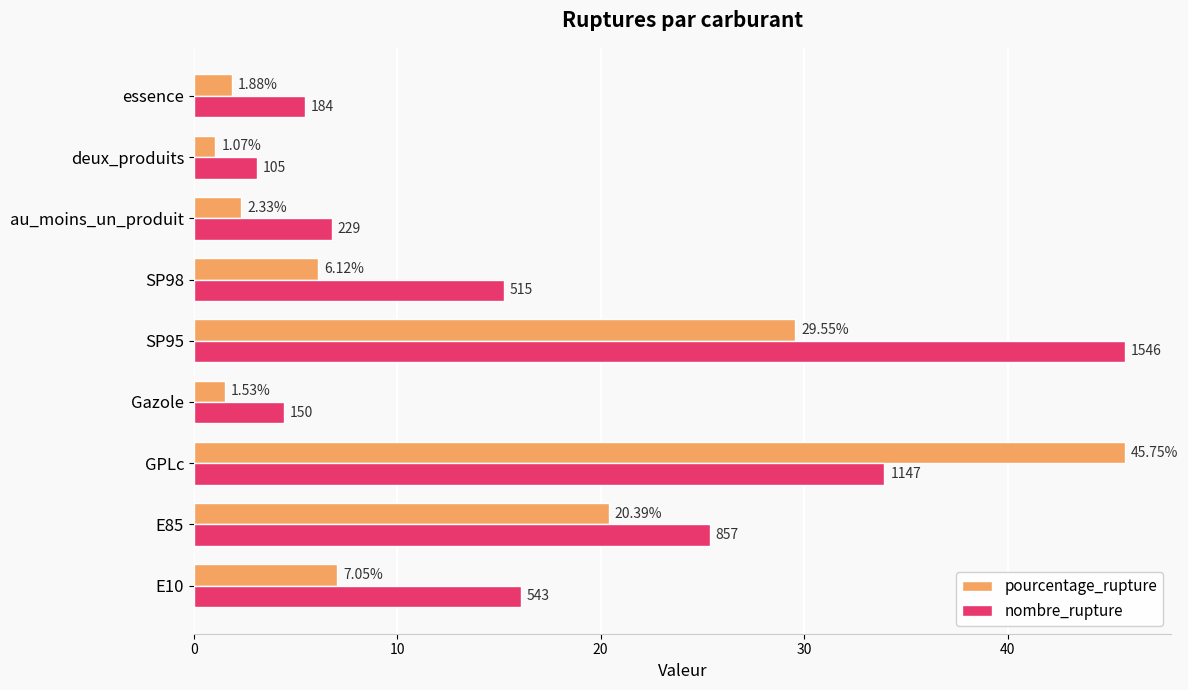

Is the value of pourcentage_rupture at SP98 greater than the value of nombre_rupture at SP98?

No